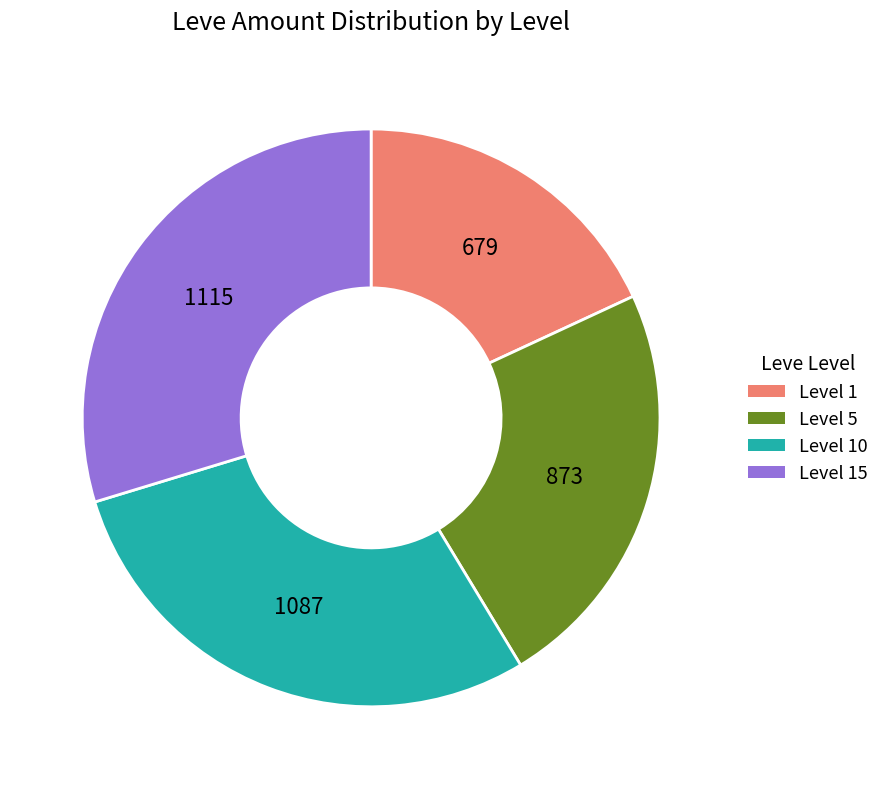

Do Level 15 and Level 10 together represent more than half of the pie?

Yes